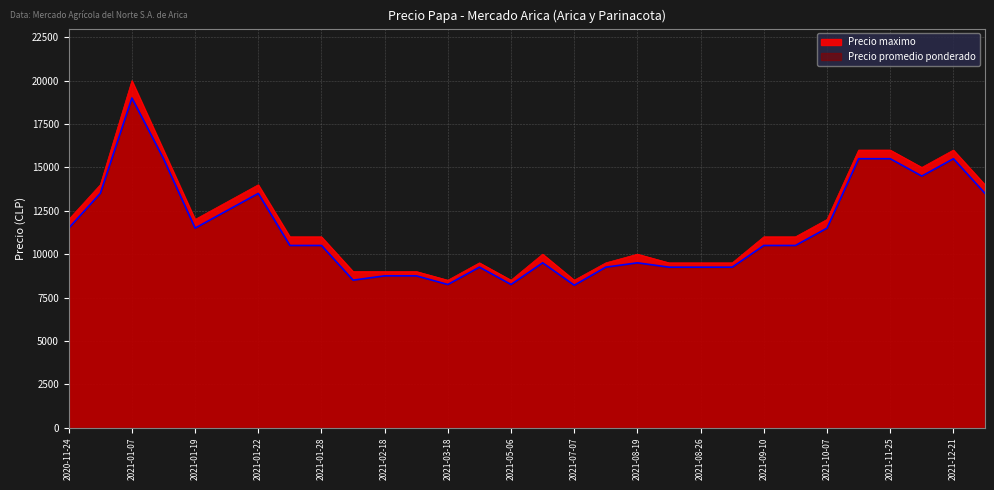

What position from the right is 2021-01-19?

26